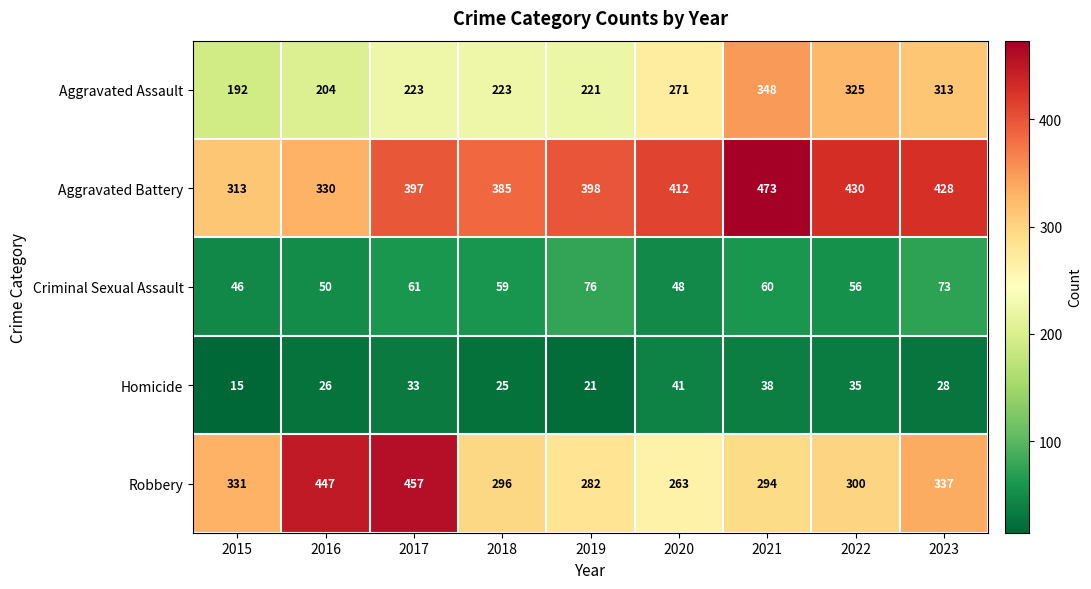

What is the sum of all Robbery values?

3007